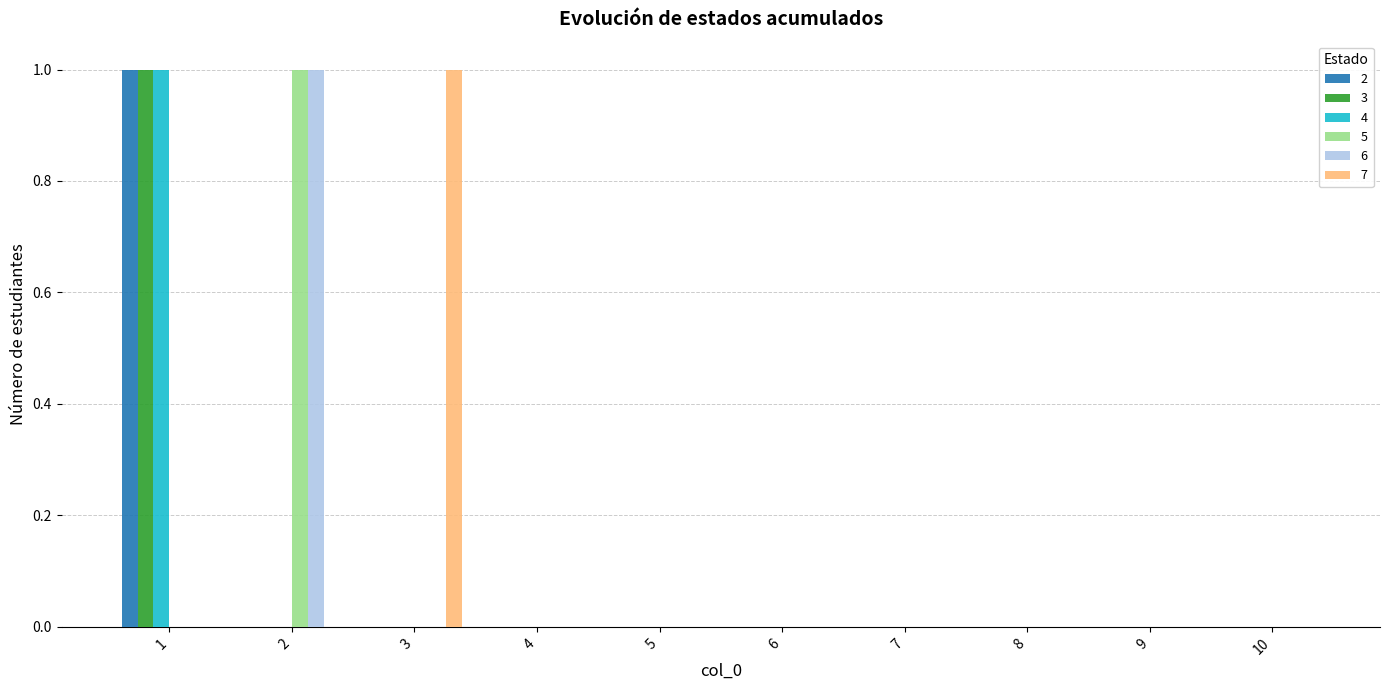

Is the value of 3 at 2 greater than the value of 4 at 1?

No